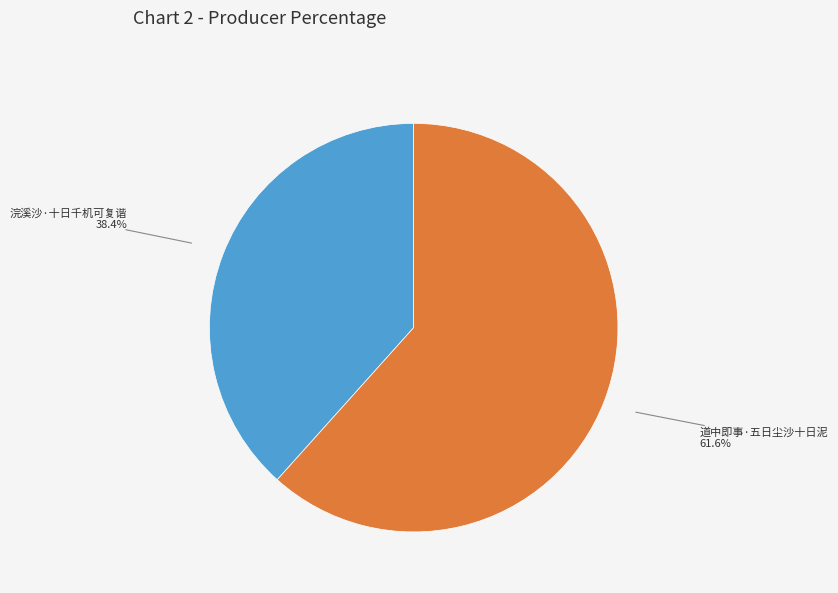

Count the number of slices in the pie.

2